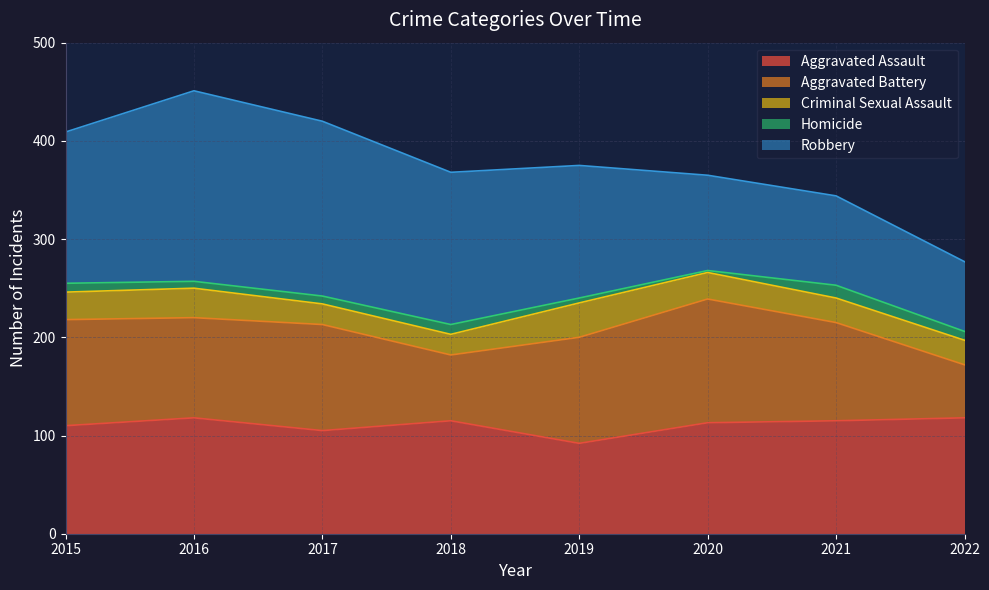

Does the chart have visible grid lines?

Yes